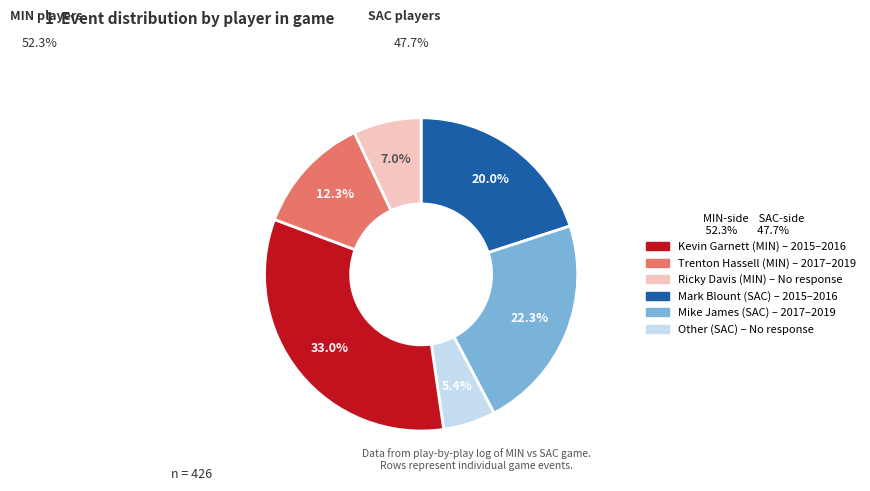

Is there a majority slice in this chart?

No